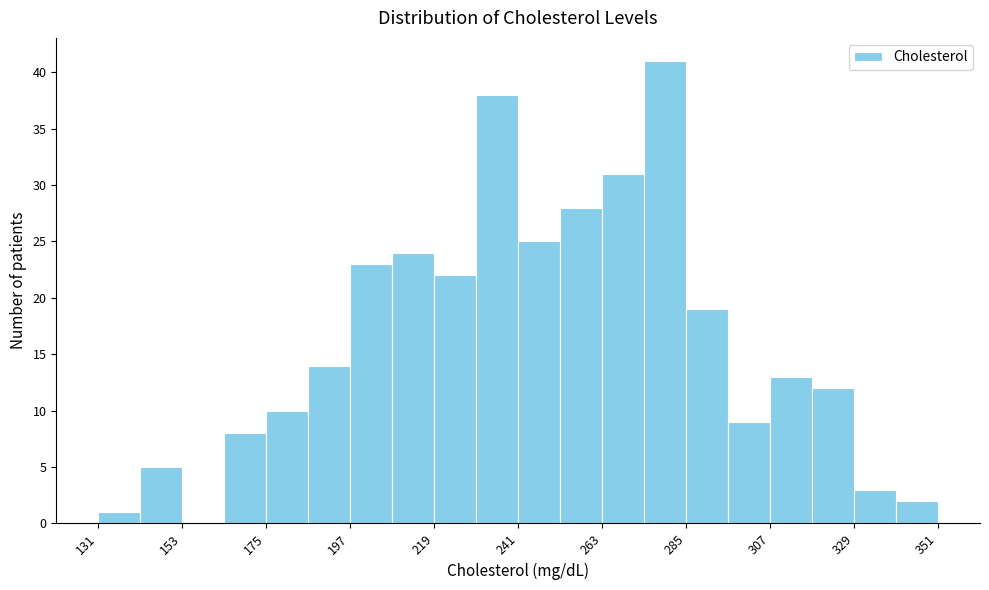

Read against the x-axis, roughly where is the centre of the tallest bar?

280